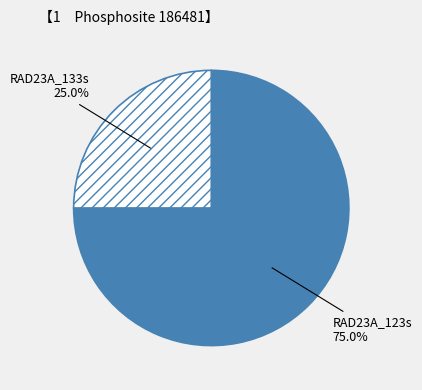

Combined, what portion of the pie is RAD23A_123s and RAD23A_133s?

100.0%